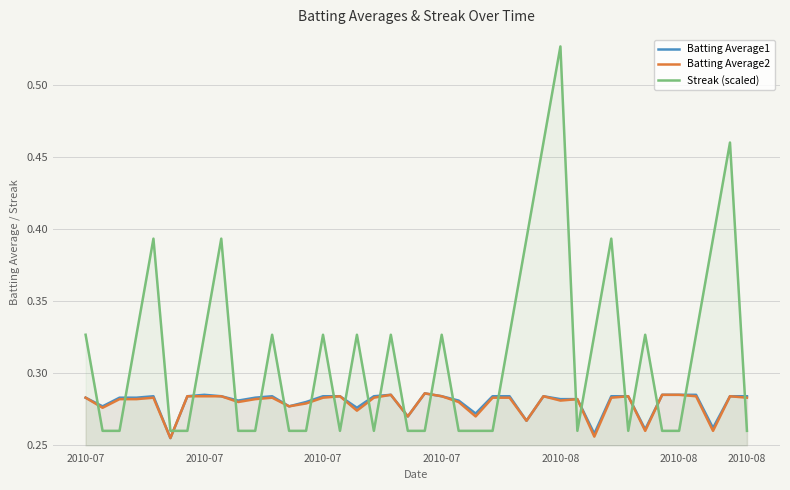

What is the average value of the Streak (scaled) series?

0.3